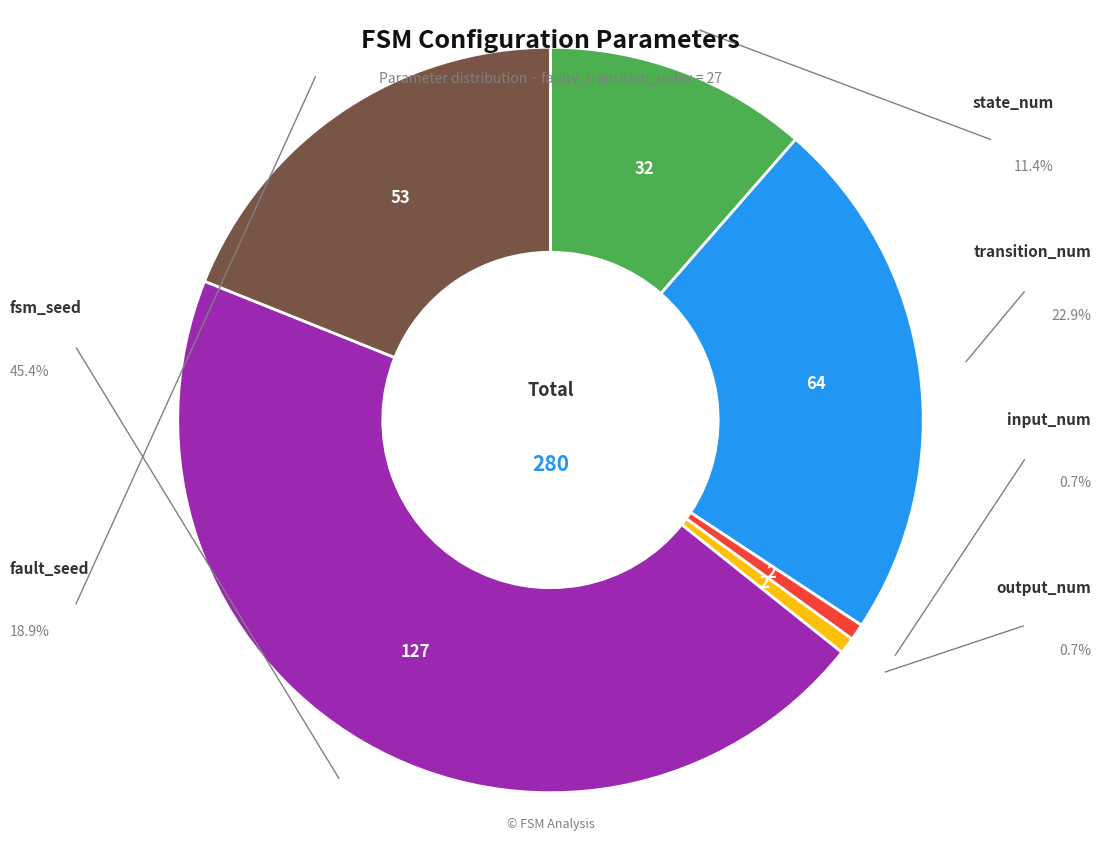

Is there any slice that represents more than half of the pie?

No